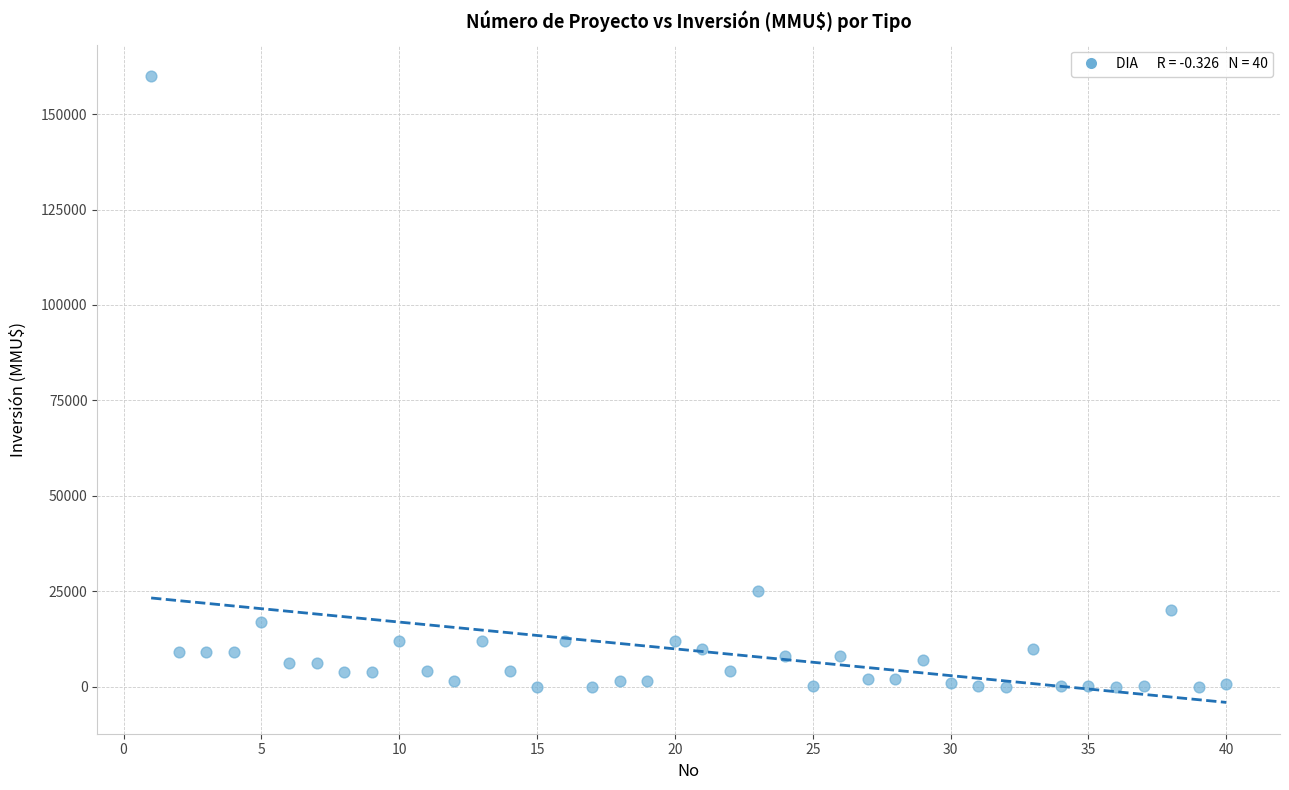

What Y value in the scatter plot is closest to 80018?

25000